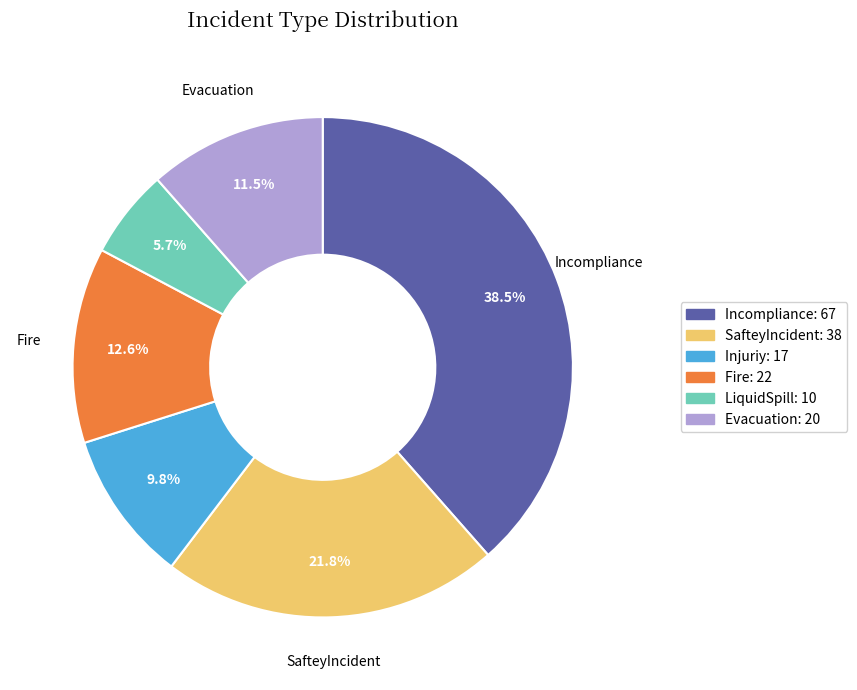

Is there a majority slice in this chart?

No